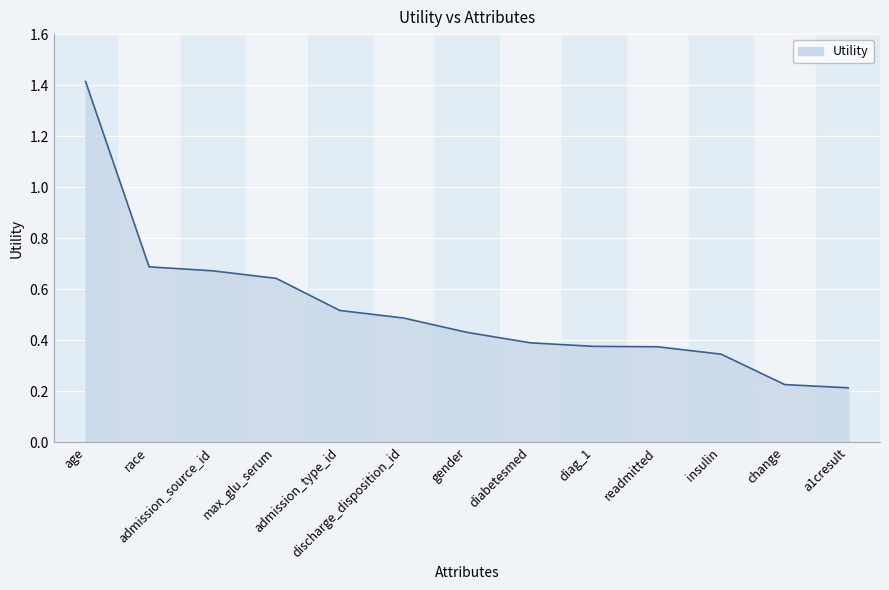

What is the sum of the values at admission_type_id and discharge_disposition_id?

1.0